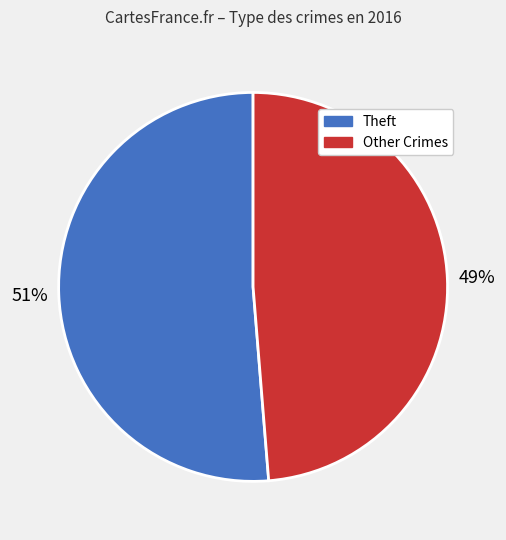

To the nearest percent, what is the average slice percentage?

50%